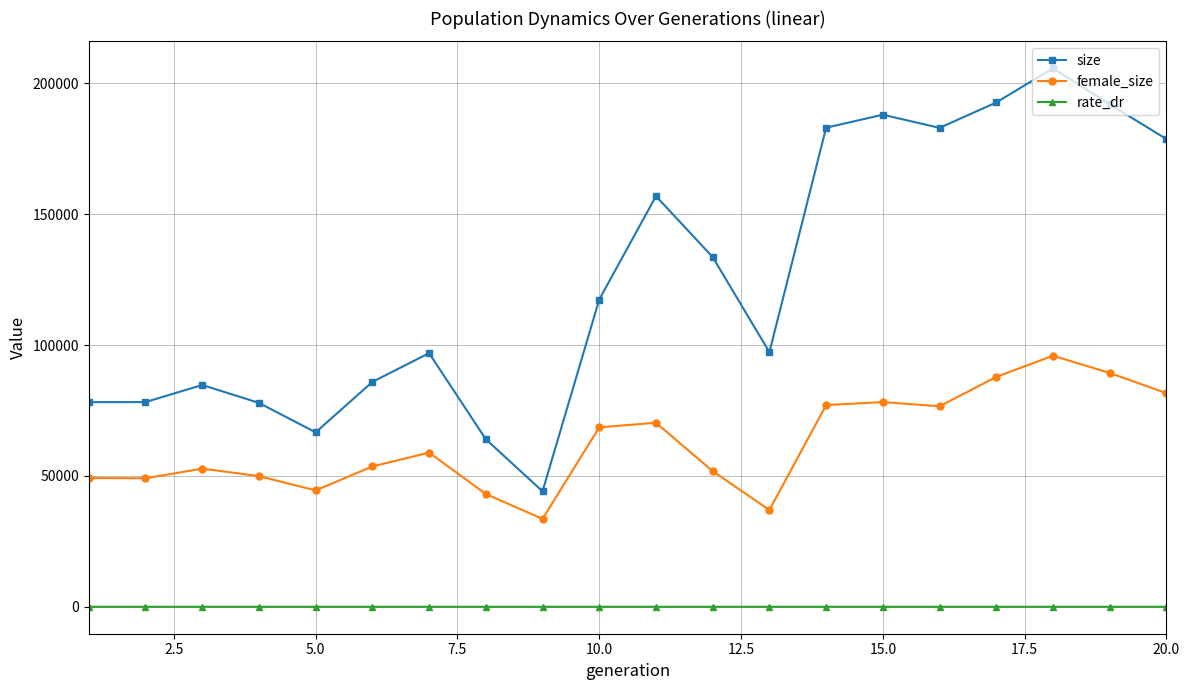

What is the sum of all size values?

2505027.0